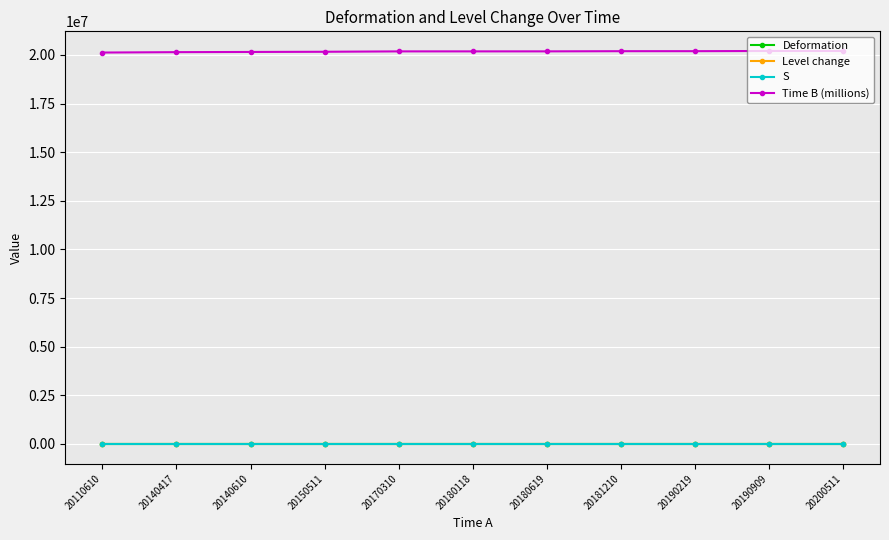

Is it true that Time B (millions) equals 26283887.0 at 20181210?

False